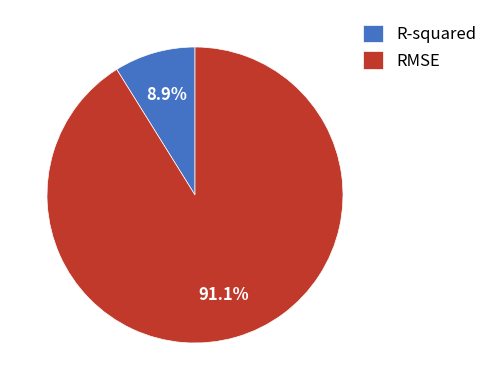

The RMSE slice represents 78% of the pie. True or false?

False